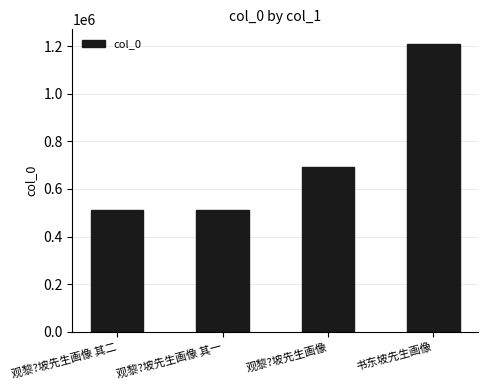

What is the difference between the second highest and minimum values?

184005